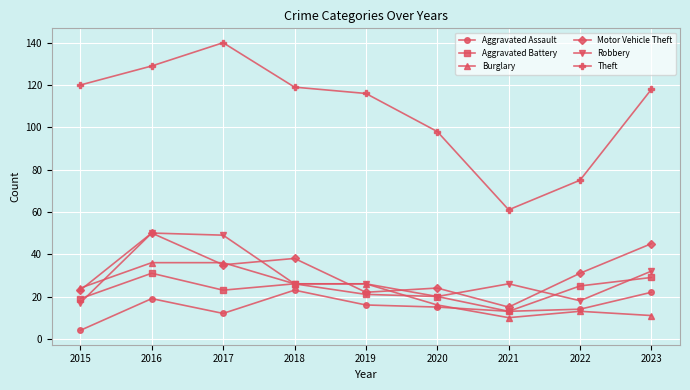

How many data points in Burglary are less than 24?

4